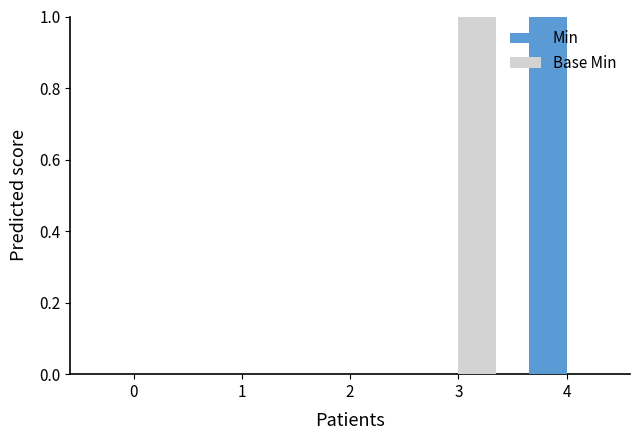

What are all the series names shown in the legend?

Min, Base Min